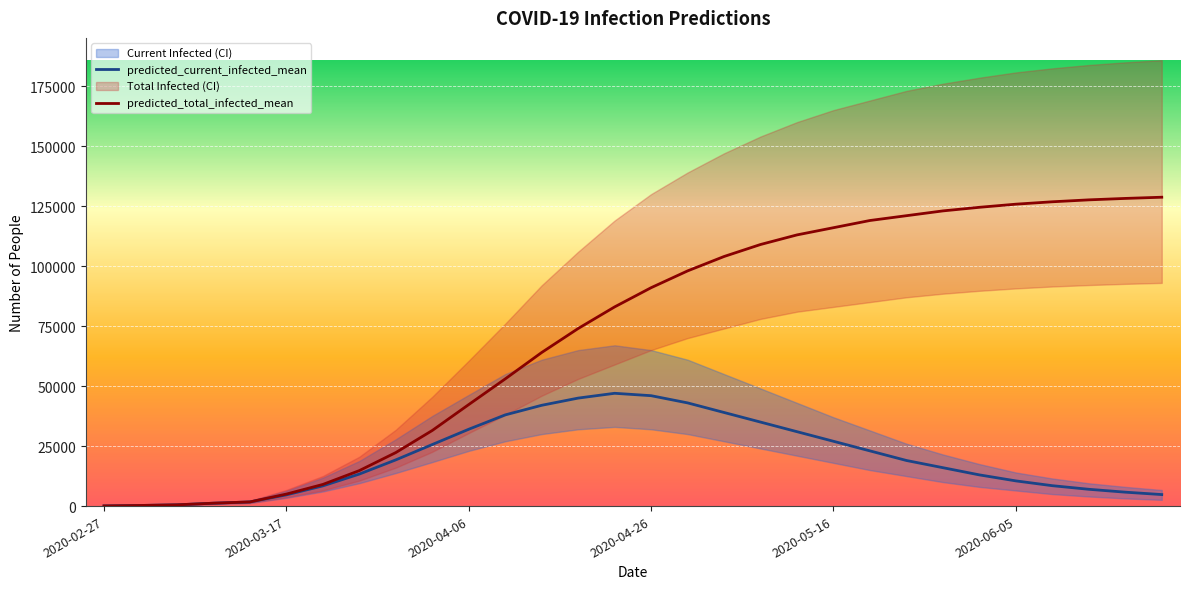

What is the sum of all predicted_total_infected_mean values?

2158332